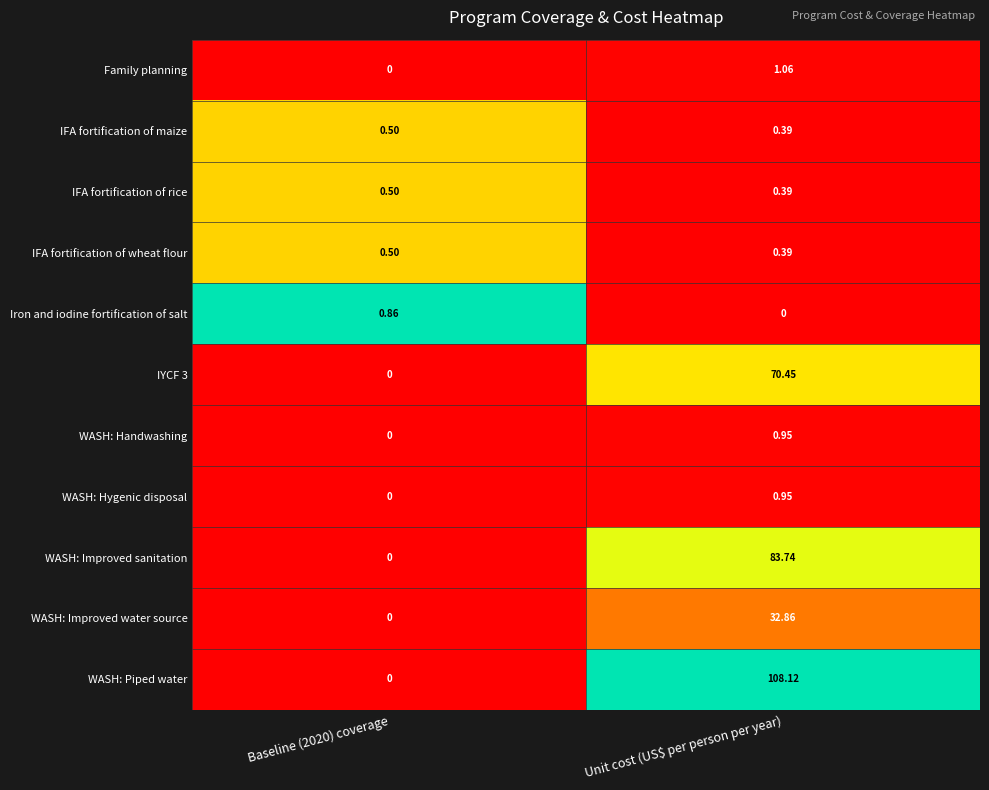

Between Baseline (2020) coverage and Unit cost (US$ per person per year), which series saw the biggest shift?

WASH: Piped water